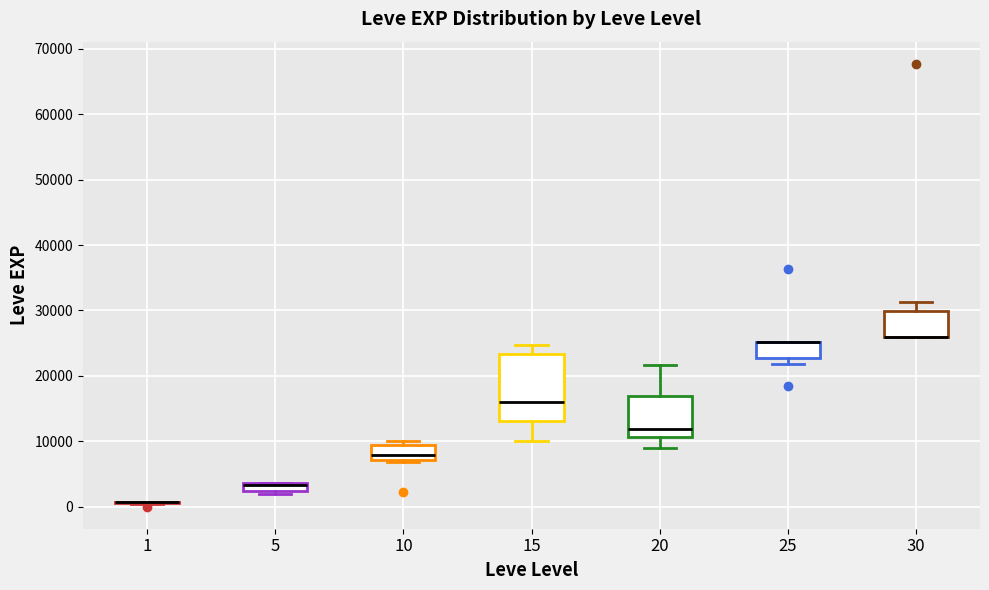

Where is the upper edge of the box at x = 5 on the y-axis? The values are not printed on the chart, so give them approximately, as read against the axis.

4000